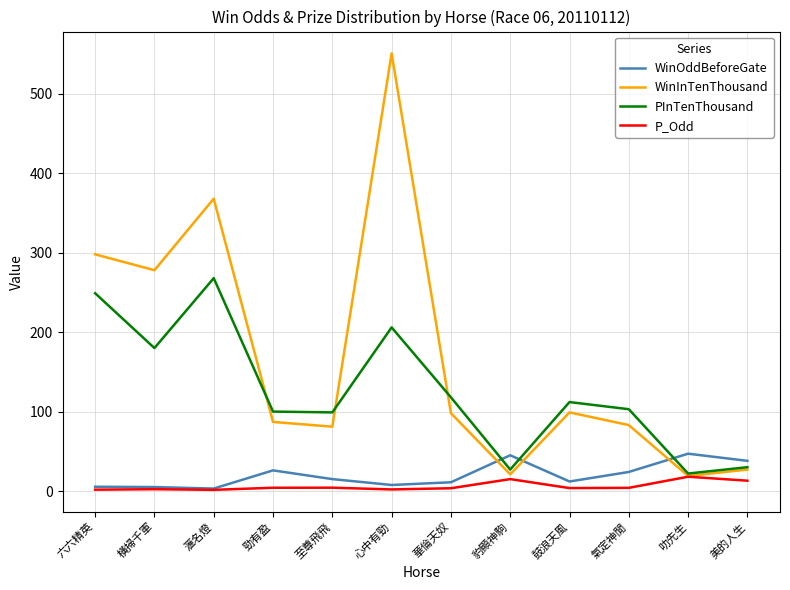

True or false: WinOddBeforeGate and WinInTenThousand intersect in this chart.

True